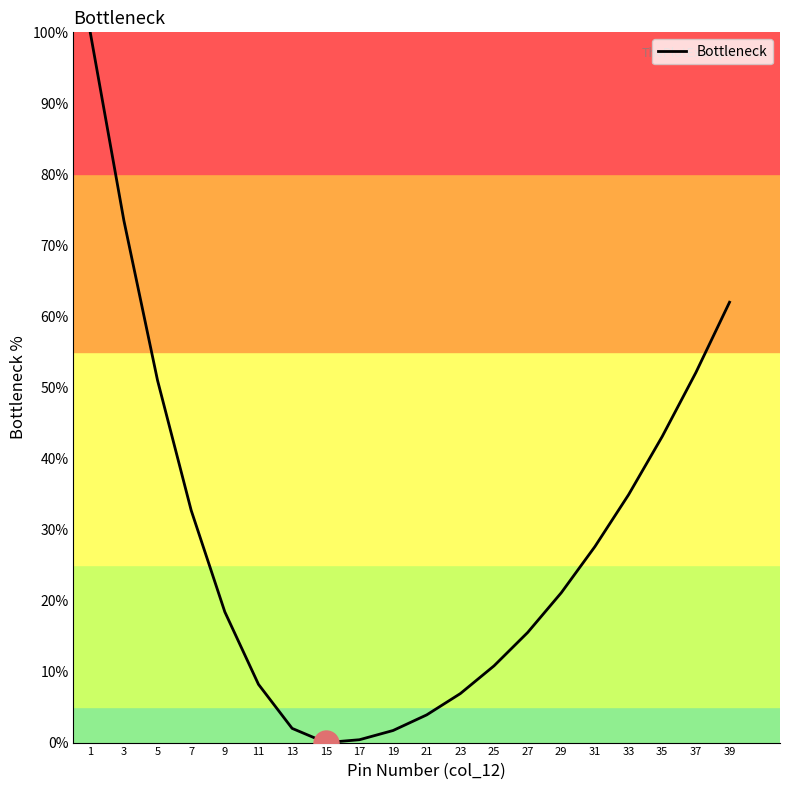

At which category does the chart reach its peak across all series?

1